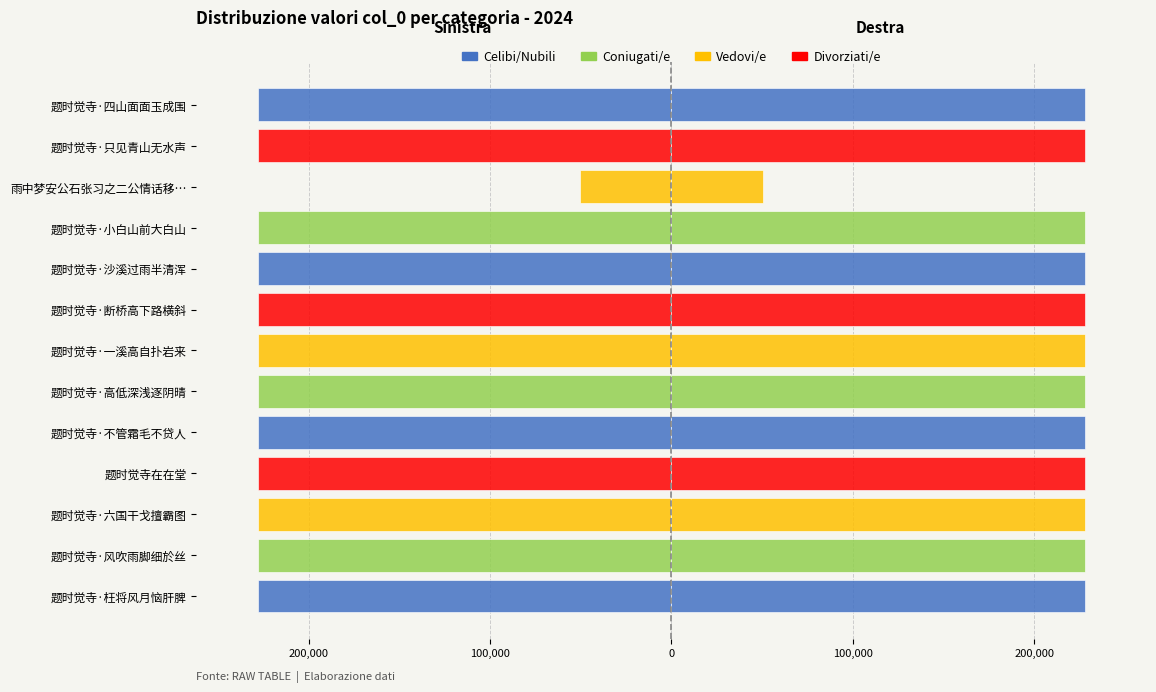

True or false: col_0 (left) has a value of -227953 at 题时觉寺·断桥高下路横斜.

True